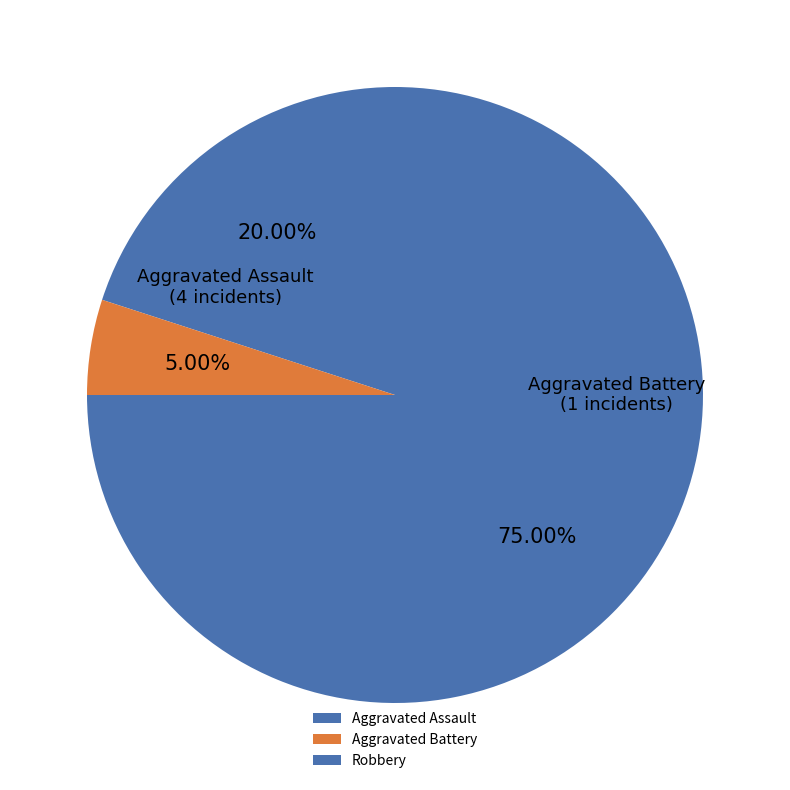

What is the largest slice in the pie chart?

Robbery